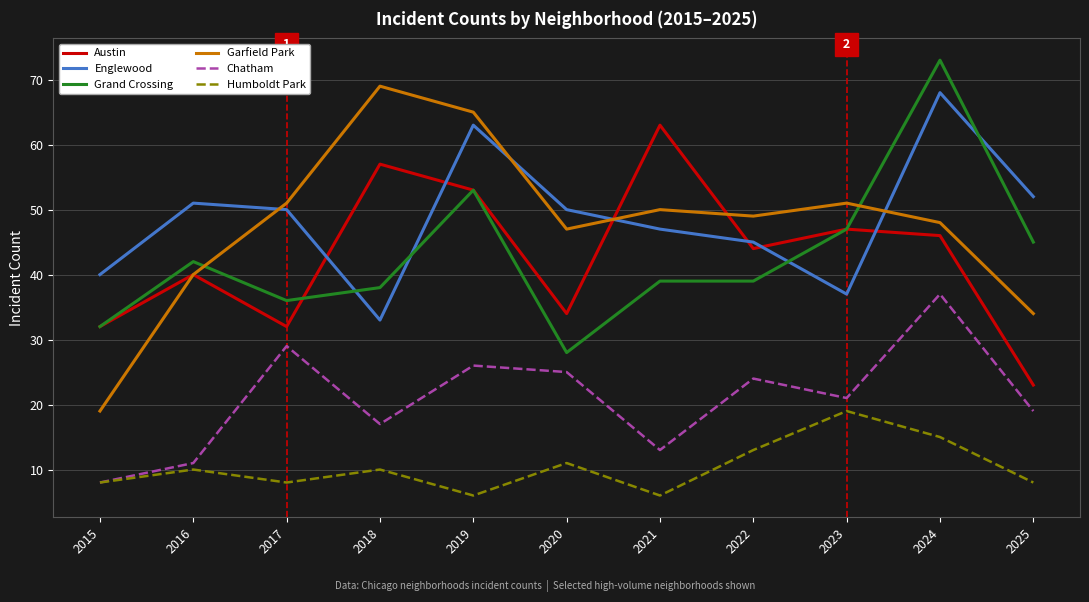

The Chatham series shows 36 at 2020. True or false?

False